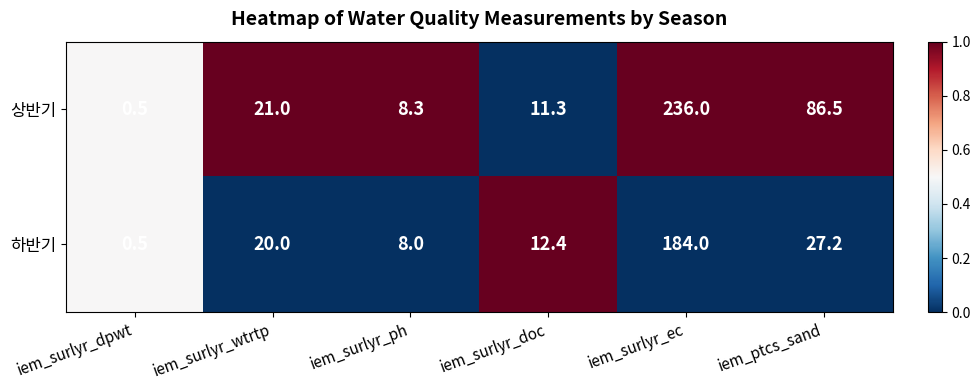

Which series changed the most between iem_surlyr_ph and iem_surlyr_doc?

하반기